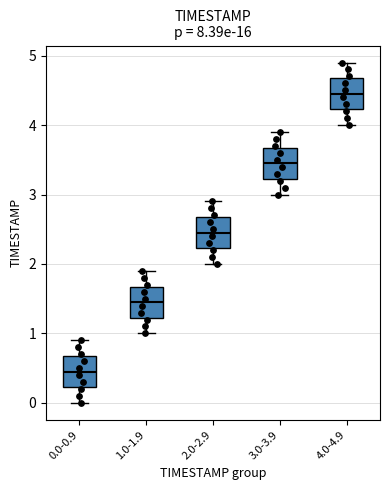

Reading left to right, read every box against the y-axis: the position of its median line, the range the box covers, and the ends of its whiskers. The values are not printed on the chart, so give them approximately, as read against the axis.

0.0-0.9: median 0.5, box 0.2 to 0.7, whiskers 0.0 to 0.9
1.0-1.9: median 1.5, box 1.2 to 1.7, whiskers 1.0 to 1.9
2.0-2.9: median 2.5, box 2.2 to 2.7, whiskers 2.0 to 2.9
3.0-3.9: median 3.5, box 3.2 to 3.7, whiskers 3.0 to 3.9
4.0-4.9: median 4.5, box 4.2 to 4.7, whiskers 4.0 to 4.9